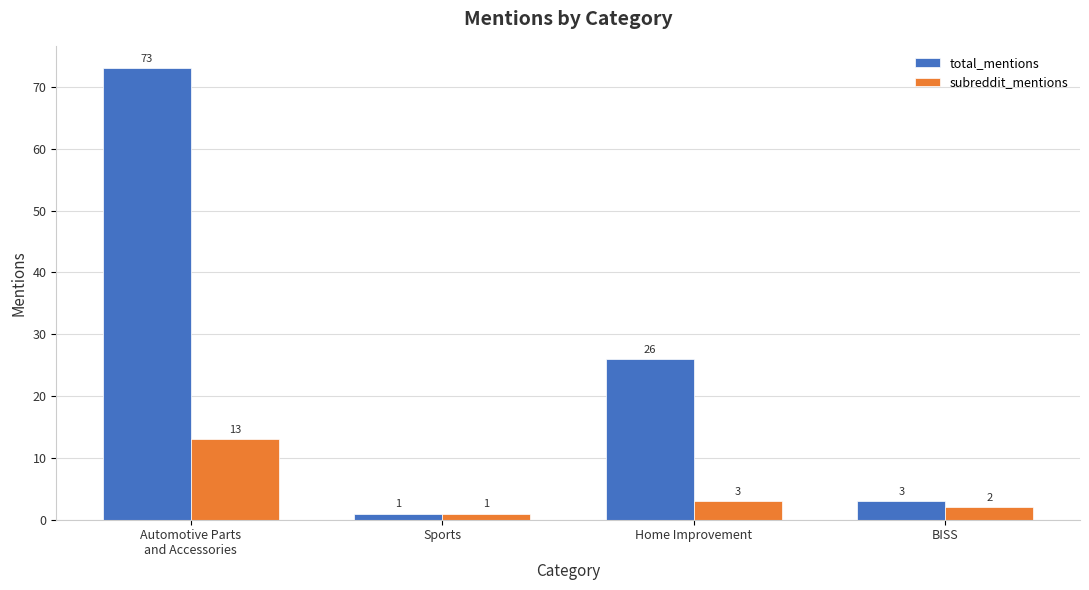

What is the label of the 1st bar from the right?

BISS